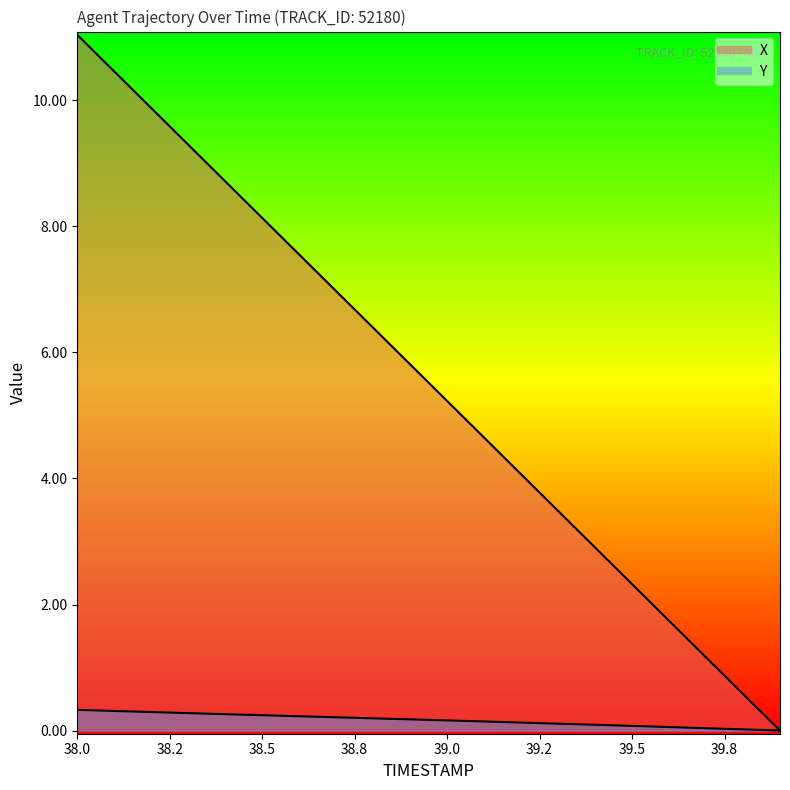

At 39.7, list the series in order from largest to smallest.

X, Y